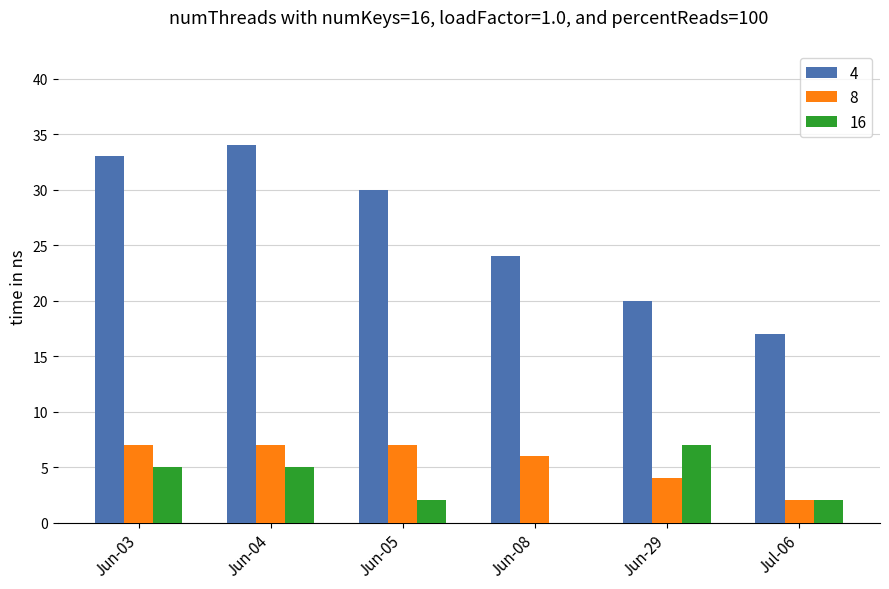

Reading right to left, what are all the values shown in this chart?

4: Jul-06=17	Jun-29=20	Jun-08=24	Jun-05=30	Jun-04=34	Jun-03=33
8: Jul-06=2	Jun-29=4	Jun-08=6	Jun-05=7	Jun-04=7	Jun-03=7
16: Jul-06=2	Jun-29=7	Jun-08=0	Jun-05=2	Jun-04=5	Jun-03=5